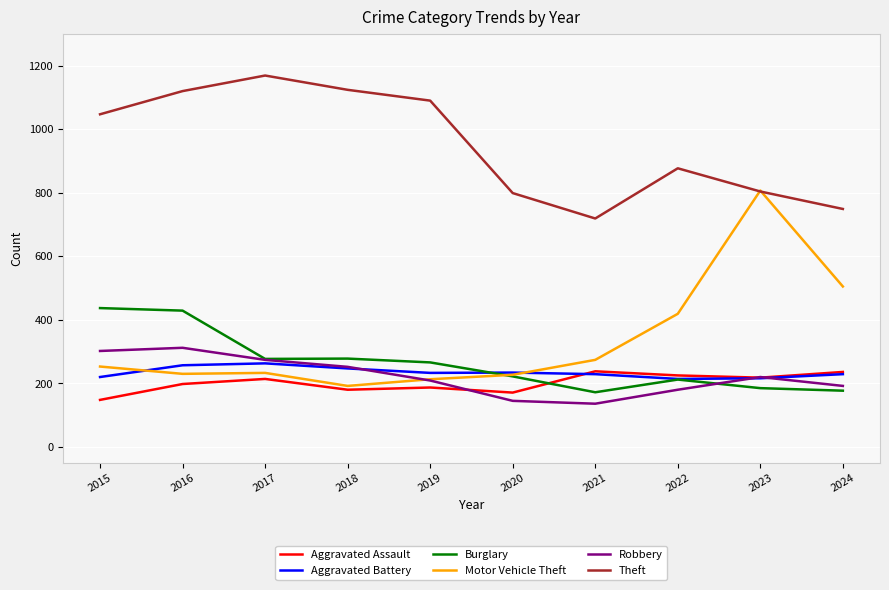

At which category is the sum across all series the highest?

2016